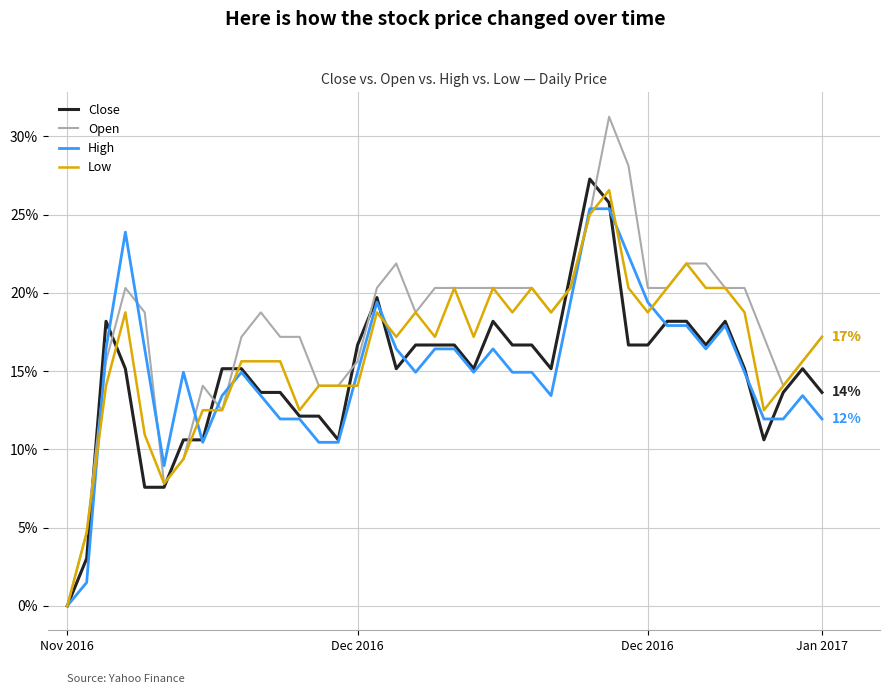

What are all the series names shown in the legend?

Close, Open, High, Low